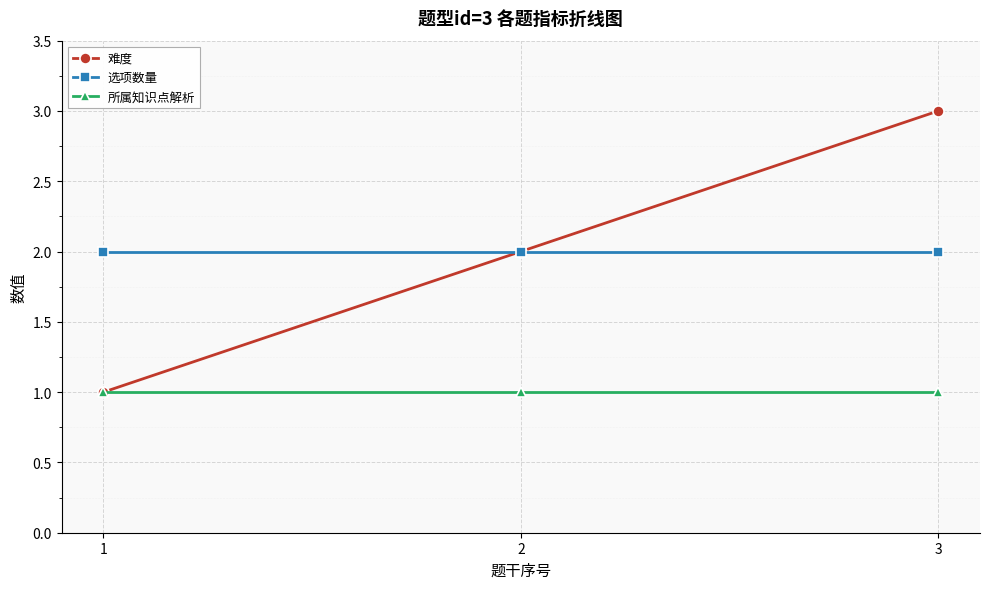

What is the spread (max minus min) of values at 3?

2